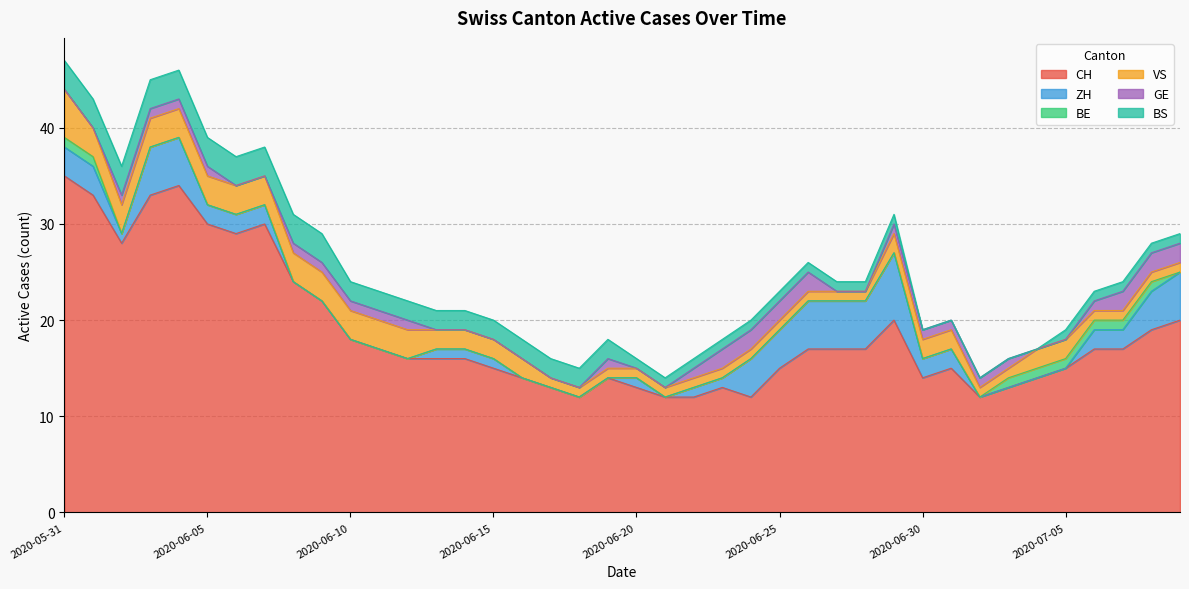

Reading left to right, list all the values displayed in this chart.

CH: 2020-05-31=35	2020-06-01=33	2020-06-02=28	2020-06-03=33	2020-06-04=34	2020-06-05=30	2020-06-06=29	2020-06-07=30	2020-06-08=24	2020-06-09=22	2020-06-10=18	2020-06-11=17	2020-06-12=16	2020-06-13=16	2020-06-14=16	2020-06-15=15	2020-06-16=14	2020-06-17=13	2020-06-18=12	2020-06-19=14	2020-06-20=13	2020-06-21=12	2020-06-22=12	2020-06-23=13	2020-06-24=12	2020-06-25=15	2020-06-26=17	2020-06-27=17	2020-06-28=17	2020-06-29=20	2020-06-30=14	2020-07-01=15	2020-07-02=12	2020-07-03=13	2020-07-04=14	2020-07-05=15	2020-07-06=17	2020-07-07=17	2020-07-08=19	2020-07-09=20
ZH: 2020-05-31=3	2020-06-01=3	2020-06-02=1	2020-06-03=5	2020-06-04=5	2020-06-05=2	2020-06-06=2	2020-06-07=2	2020-06-08=0	2020-06-09=0	2020-06-10=0	2020-06-11=0	2020-06-12=0	2020-06-13=1	2020-06-14=1	2020-06-15=1	2020-06-16=0	2020-06-17=0	2020-06-18=0	2020-06-19=0	2020-06-20=1	2020-06-21=0	2020-06-22=1	2020-06-23=1	2020-06-24=4	2020-06-25=4	2020-06-26=5	2020-06-27=5	2020-06-28=5	2020-06-29=7	2020-06-30=2	2020-07-01=2	2020-07-02=0	2020-07-03=0	2020-07-04=0	2020-07-05=0	2020-07-06=2	2020-07-07=2	2020-07-08=4	2020-07-09=5
BE: 2020-05-31=1	2020-06-01=1	2020-06-02=0	2020-06-03=0	2020-06-04=0	2020-06-05=0	2020-06-06=0	2020-06-07=0	2020-06-08=0	2020-06-09=0	2020-06-10=0	2020-06-11=0	2020-06-12=0	2020-06-13=0	2020-06-14=0	2020-06-15=0	2020-06-16=0	2020-06-17=0	2020-06-18=0	2020-06-19=0	2020-06-20=0	2020-06-21=0	2020-06-22=0	2020-06-23=0	2020-06-24=0	2020-06-25=0	2020-06-26=0	2020-06-27=0	2020-06-28=0	2020-06-29=0	2020-06-30=0	2020-07-01=0	2020-07-02=0	2020-07-03=1	2020-07-04=1	2020-07-05=1	2020-07-06=1	2020-07-07=1	2020-07-08=1	2020-07-09=0
VS: 2020-05-31=5	2020-06-01=3	2020-06-02=3	2020-06-03=3	2020-06-04=3	2020-06-05=3	2020-06-06=3	2020-06-07=3	2020-06-08=3	2020-06-09=3	2020-06-10=3	2020-06-11=3	2020-06-12=3	2020-06-13=2	2020-06-14=2	2020-06-15=2	2020-06-16=2	2020-06-17=1	2020-06-18=1	2020-06-19=1	2020-06-20=1	2020-06-21=1	2020-06-22=1	2020-06-23=1	2020-06-24=1	2020-06-25=1	2020-06-26=1	2020-06-27=1	2020-06-28=1	2020-06-29=2	2020-06-30=2	2020-07-01=2	2020-07-02=1	2020-07-03=1	2020-07-04=2	2020-07-05=2	2020-07-06=1	2020-07-07=1	2020-07-08=1	2020-07-09=1
GE: 2020-05-31=0	2020-06-01=0	2020-06-02=1	2020-06-03=1	2020-06-04=1	2020-06-05=1	2020-06-06=0	2020-06-07=0	2020-06-08=1	2020-06-09=1	2020-06-10=1	2020-06-11=1	2020-06-12=1	2020-06-13=0	2020-06-14=0	2020-06-15=0	2020-06-16=0	2020-06-17=0	2020-06-18=0	2020-06-19=1	2020-06-20=0	2020-06-21=0	2020-06-22=1	2020-06-23=2	2020-06-24=2	2020-06-25=2	2020-06-26=2	2020-06-27=0	2020-06-28=0	2020-06-29=1	2020-06-30=1	2020-07-01=1	2020-07-02=1	2020-07-03=1	2020-07-04=0	2020-07-05=0	2020-07-06=1	2020-07-07=2	2020-07-08=2	2020-07-09=2
BS: 2020-05-31=3	2020-06-01=3	2020-06-02=3	2020-06-03=3	2020-06-04=3	2020-06-05=3	2020-06-06=3	2020-06-07=3	2020-06-08=3	2020-06-09=3	2020-06-10=2	2020-06-11=2	2020-06-12=2	2020-06-13=2	2020-06-14=2	2020-06-15=2	2020-06-16=2	2020-06-17=2	2020-06-18=2	2020-06-19=2	2020-06-20=1	2020-06-21=1	2020-06-22=1	2020-06-23=1	2020-06-24=1	2020-06-25=1	2020-06-26=1	2020-06-27=1	2020-06-28=1	2020-06-29=1	2020-06-30=0	2020-07-01=0	2020-07-02=0	2020-07-03=0	2020-07-04=0	2020-07-05=1	2020-07-06=1	2020-07-07=1	2020-07-08=1	2020-07-09=1